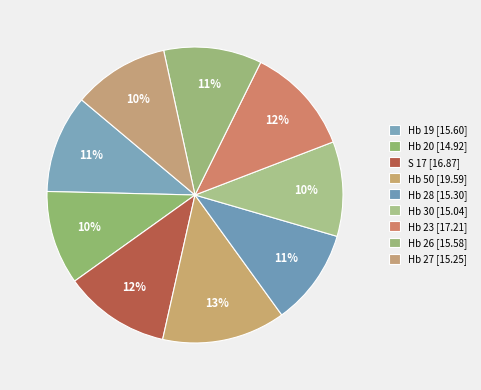

How many segments does this pie chart have?

9